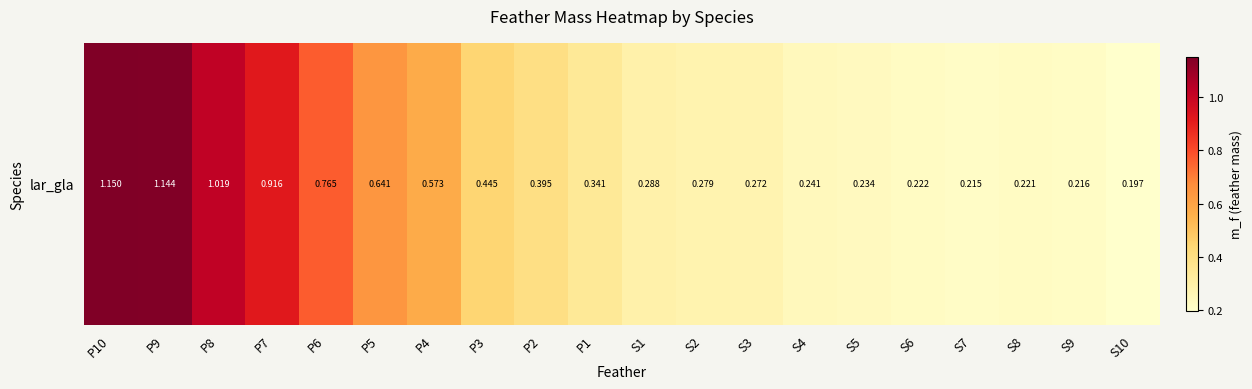

What value does the data have at S7?

0.2